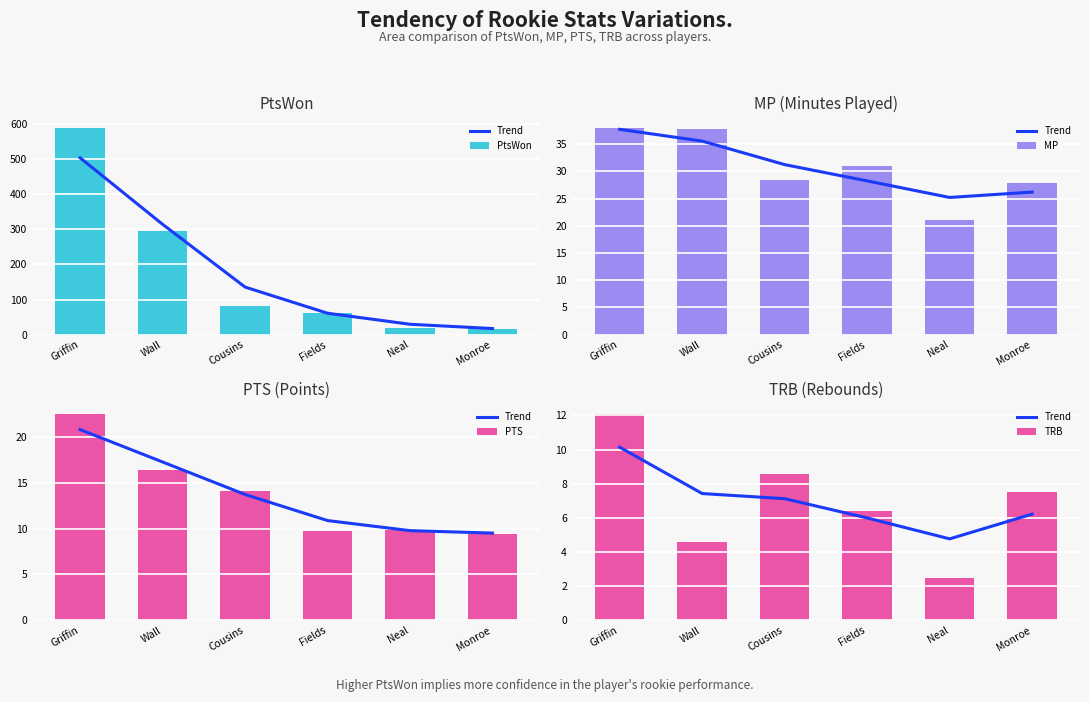

What is the label of the 4th bar from the right?

Cousins